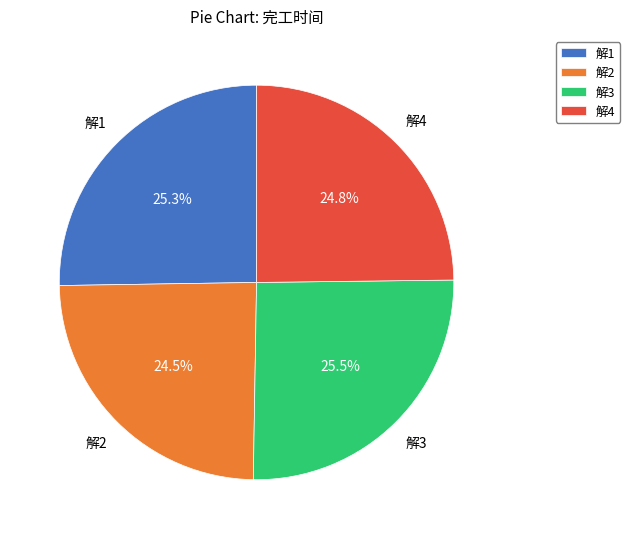

How many segments does this pie chart have?

4